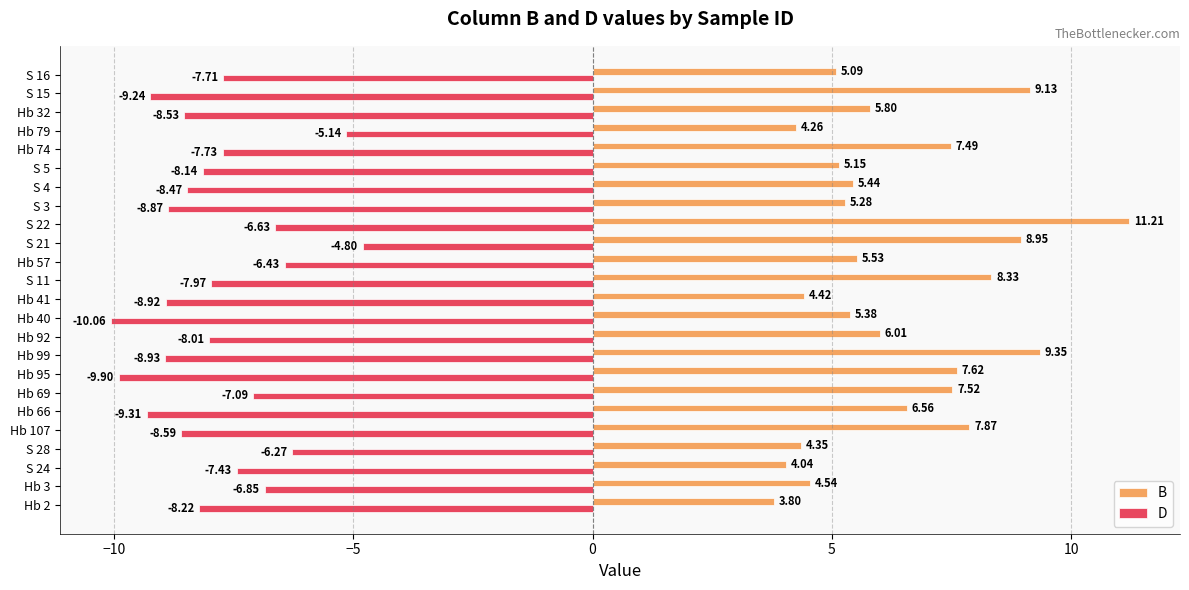

Rank the categories by B value from highest to lowest.

S 22, Hb 99, S 15, S 21, S 11, Hb 107, Hb 95, Hb 69, Hb 74, Hb 66, Hb 92, Hb 32, Hb 57, S 4, Hb 40, S 3, S 5, S 16, Hb 3, Hb 41, S 28, Hb 79, S 24, Hb 2